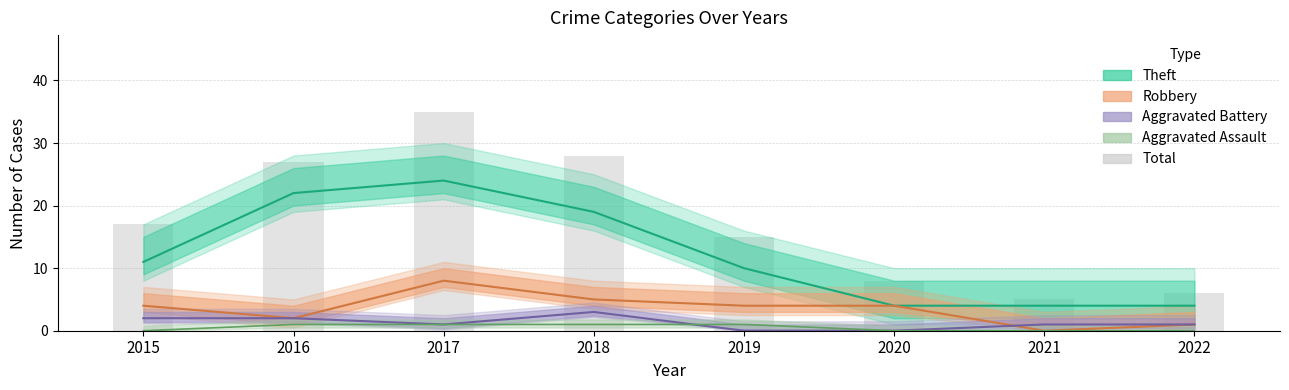

The chart shows a value of 14 at 2020. True or false?

False